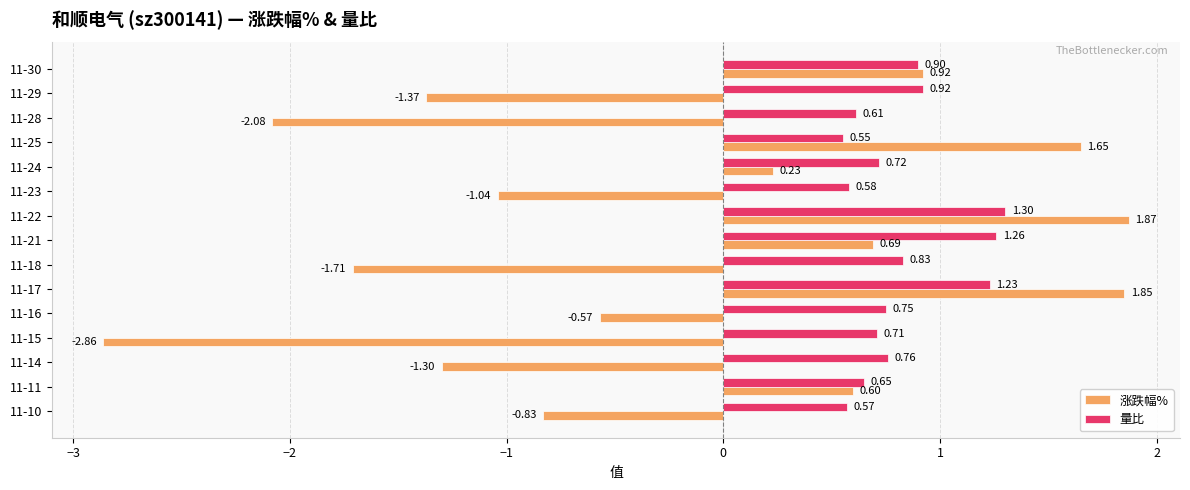

What is the spread (max minus min) of values at 11-10?

1.4